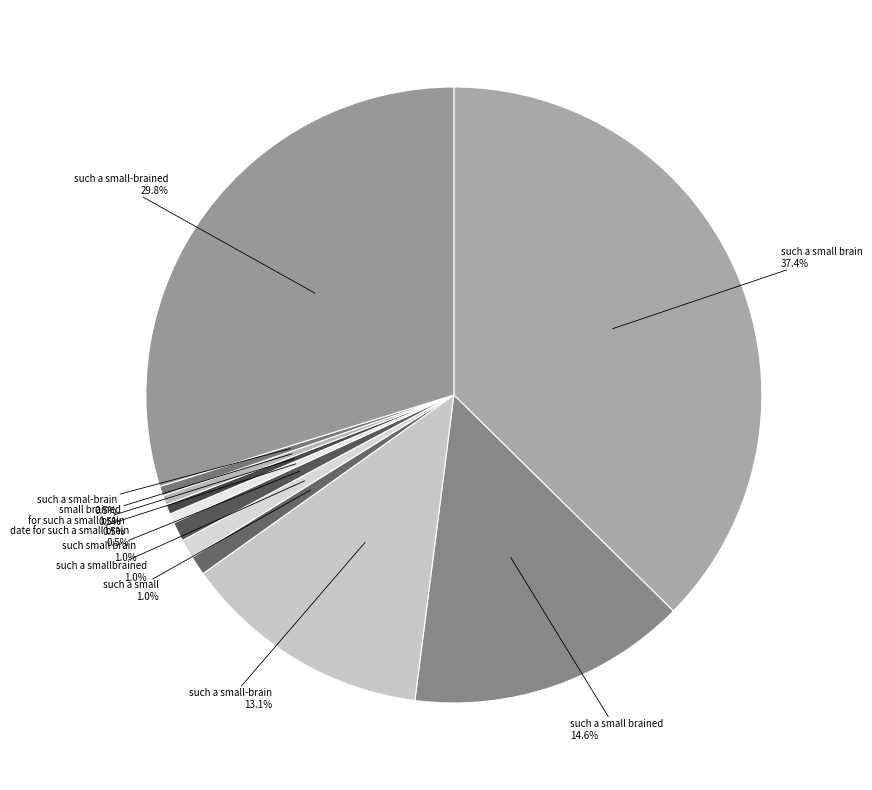

To the nearest percent, what is the difference between the largest and smallest slice percentages?

37%